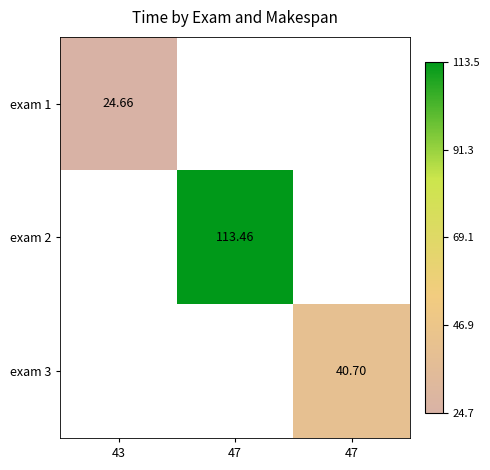

Which label corresponds to the largest value in the chart?

47